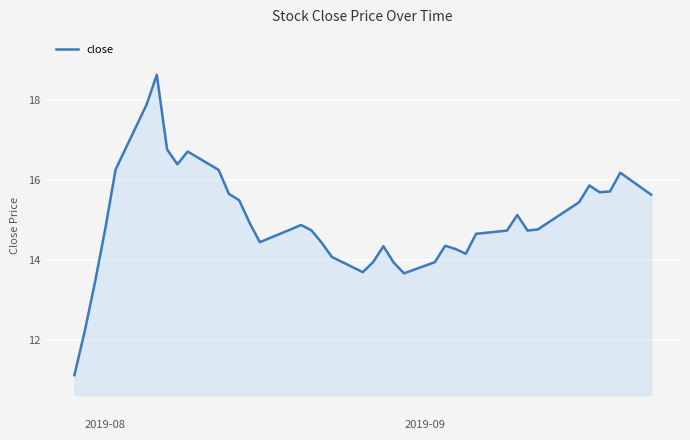

What is the maximum value shown in the chart?

18.6